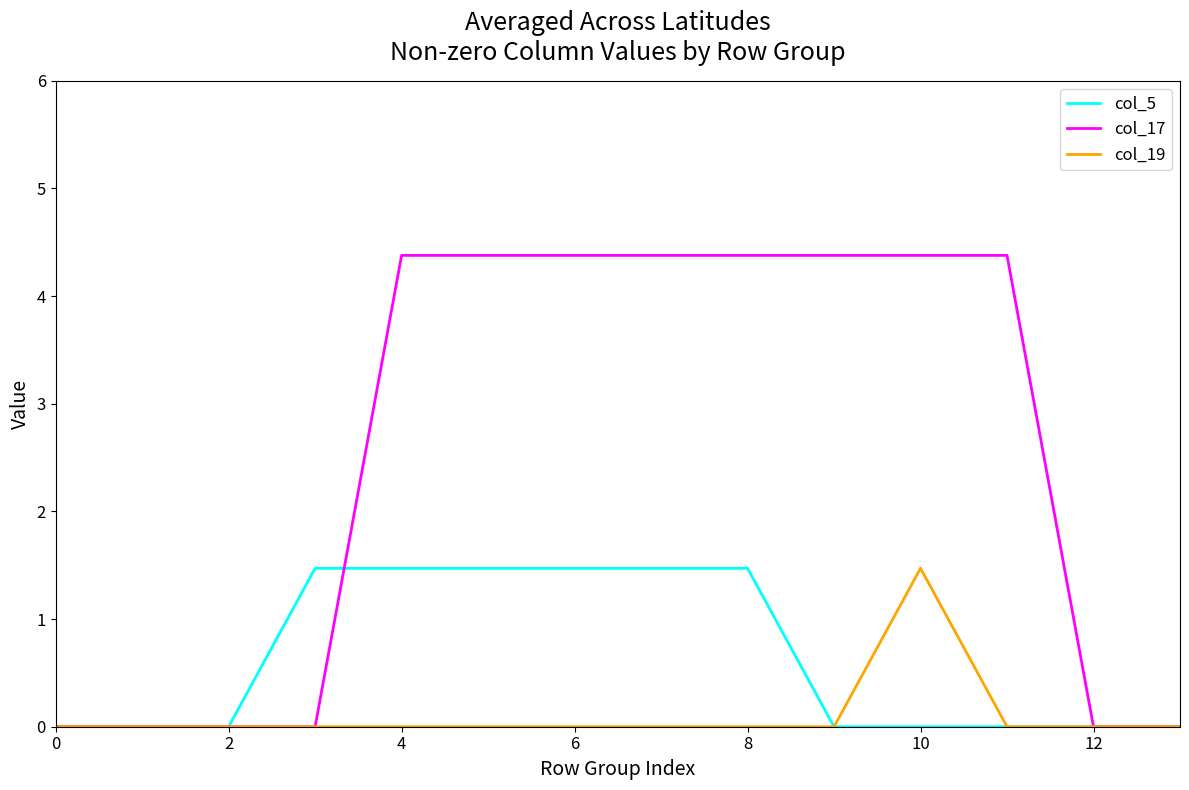

Is this an area chart (filled region under the line)?

No